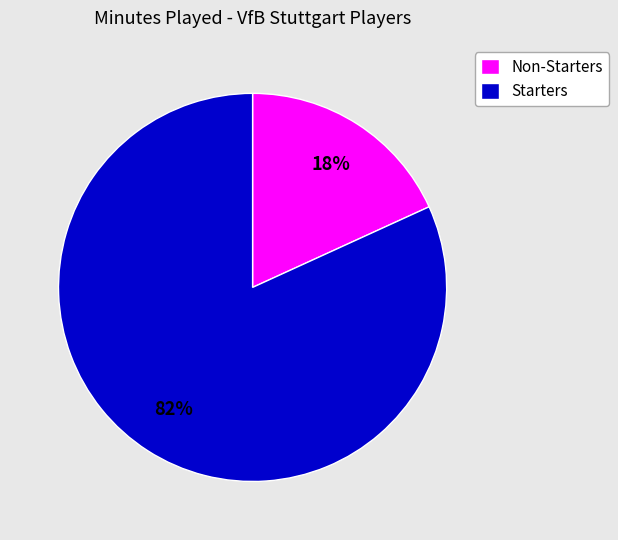

True or false: Starters accounts for 82% of the total.

True